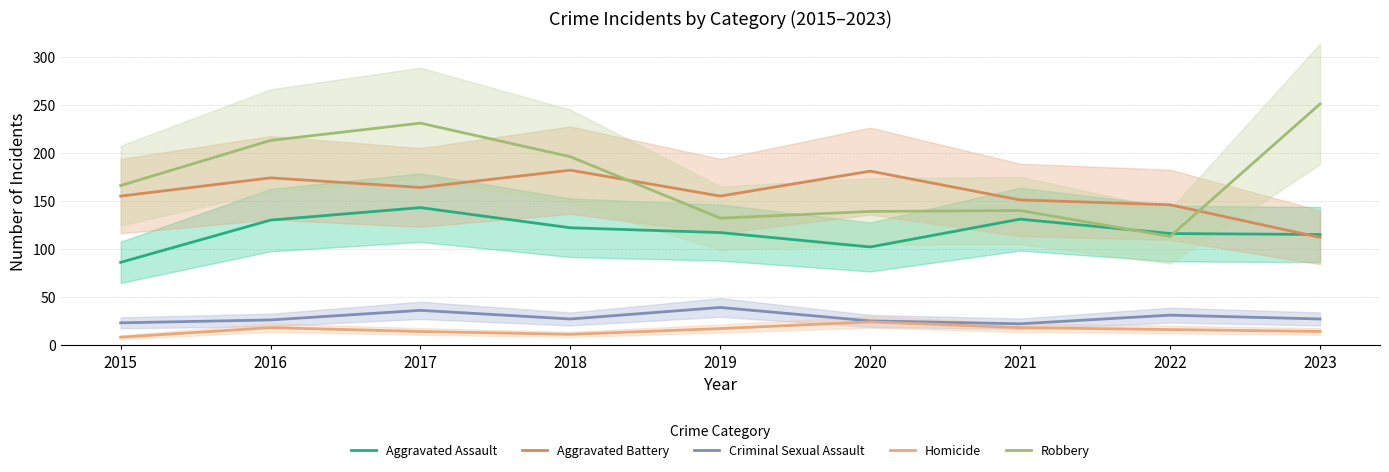

Between which two adjacent categories do Robbery and Aggravated Battery first intersect?

2018 and 2019